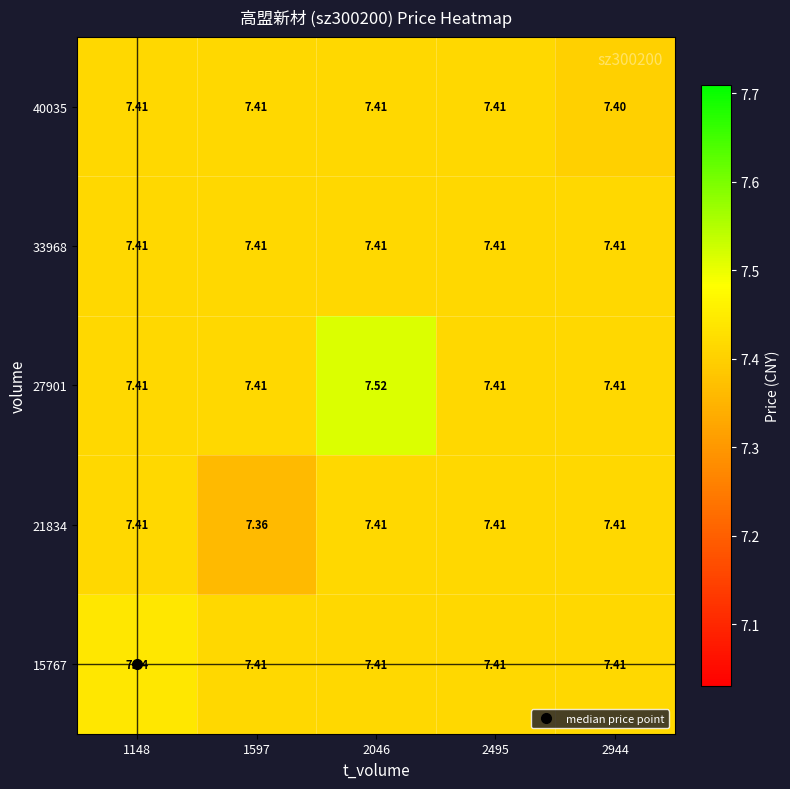

Count the number of data series in this chart.

5